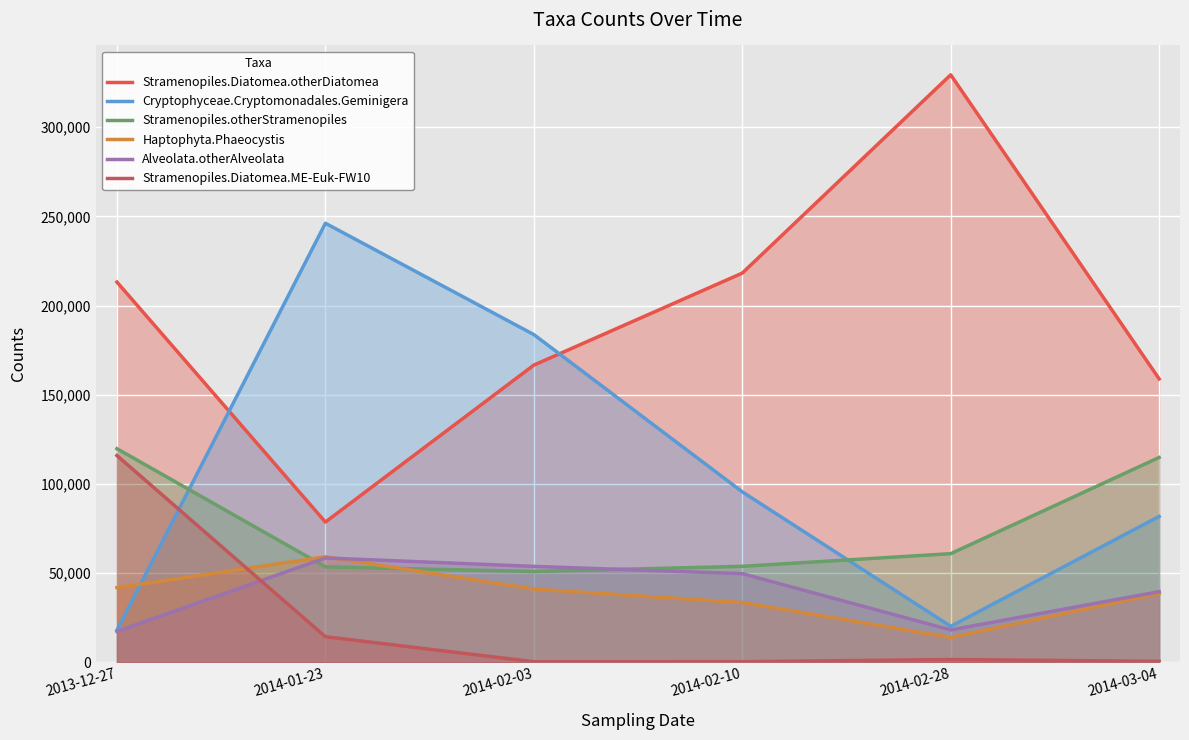

What position from the right is 2014-03-04?

1